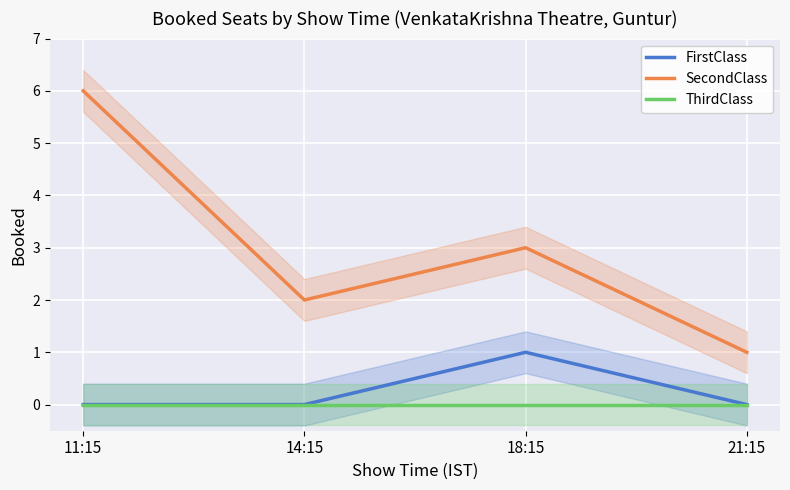

Count the number of data series in this chart.

3